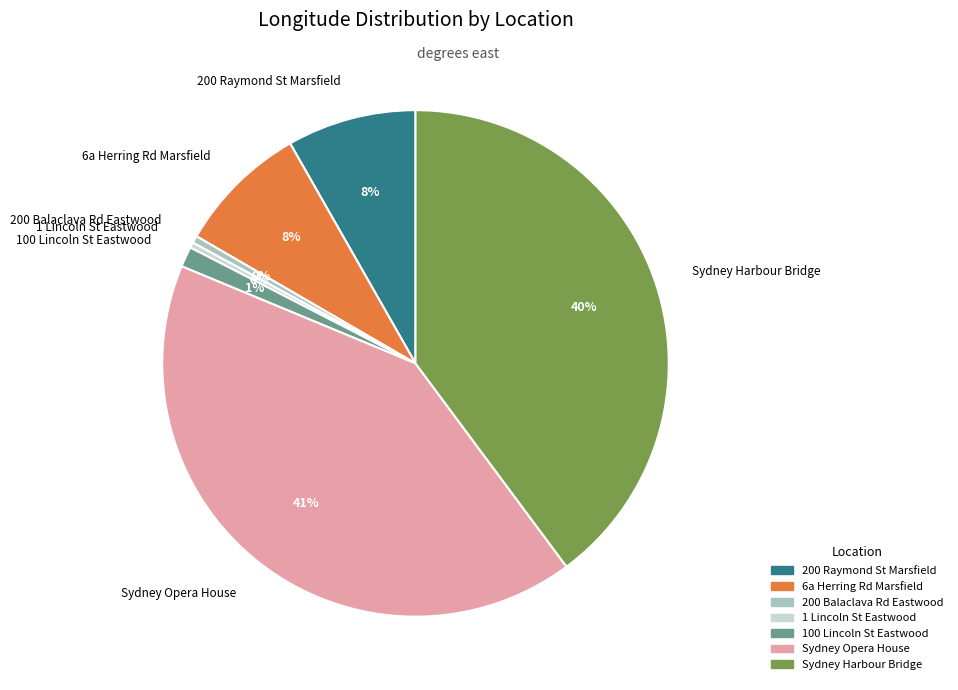

How many slices are in this pie chart?

7